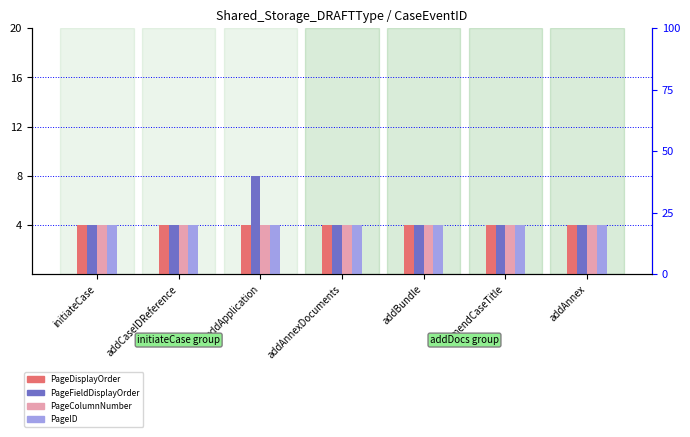

At which label is PageFieldDisplayOrder closest to 6?

initiateCase